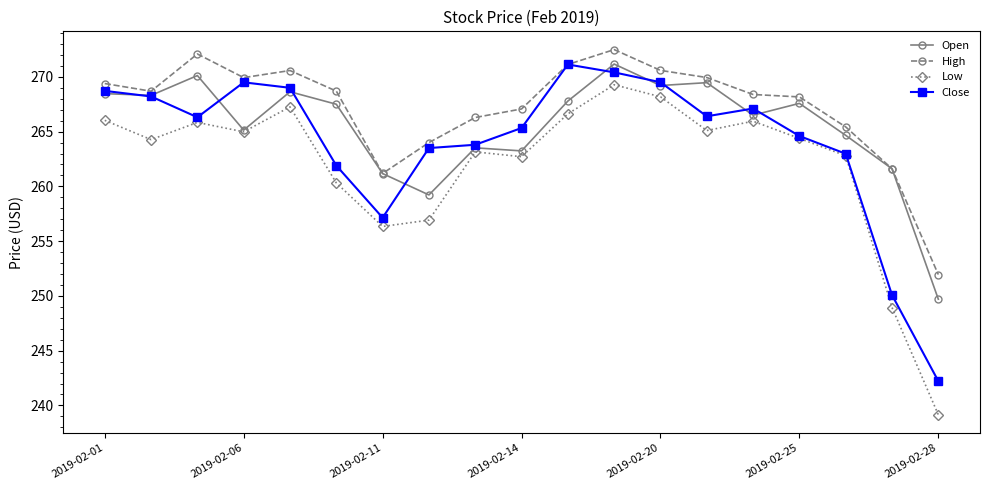

Which series has the widest spread of values?

Low